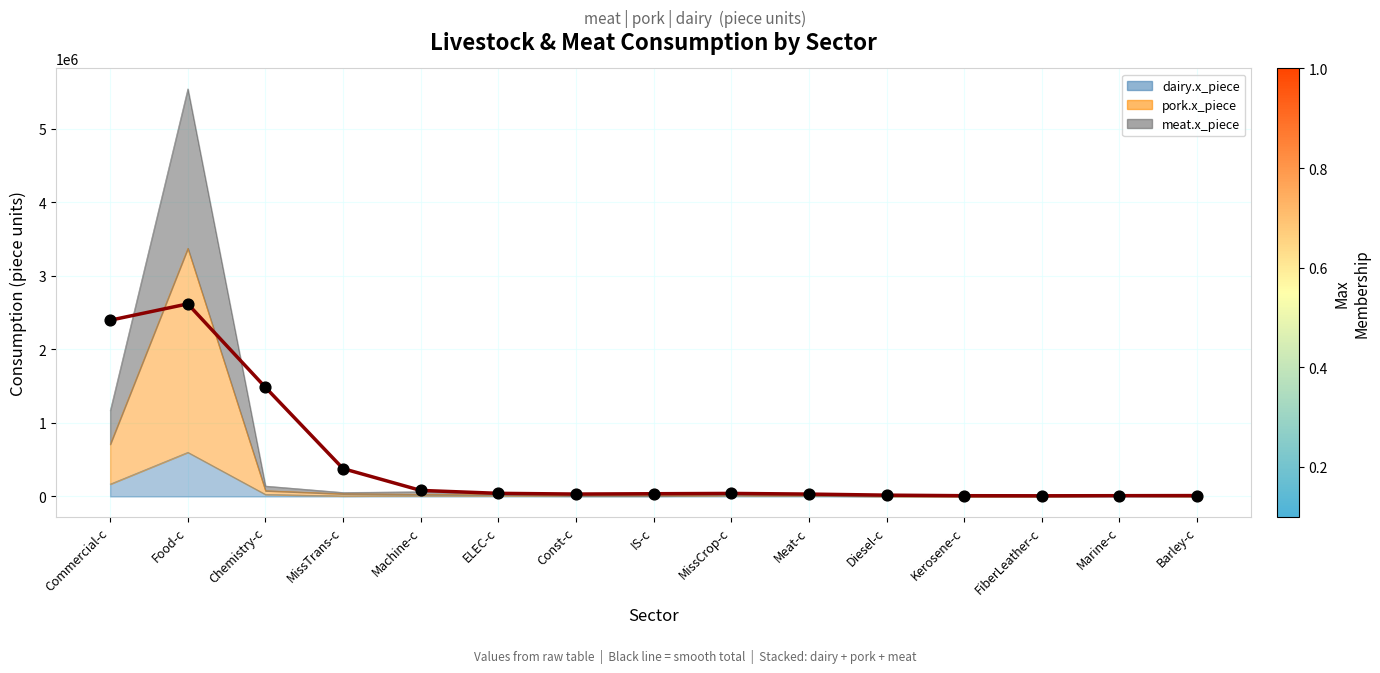

What are all the series names shown in the legend?

meat.x_piece, pork.x_piece, dairy.x_piece